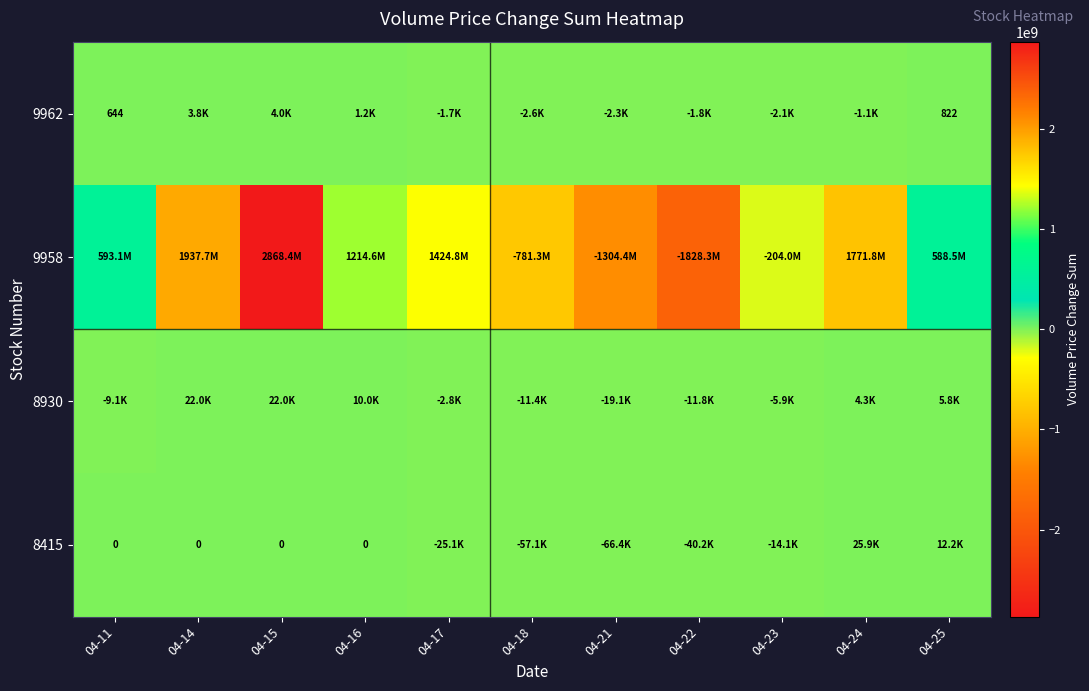

Between 04-17 and 04-11, which is larger?

04-11